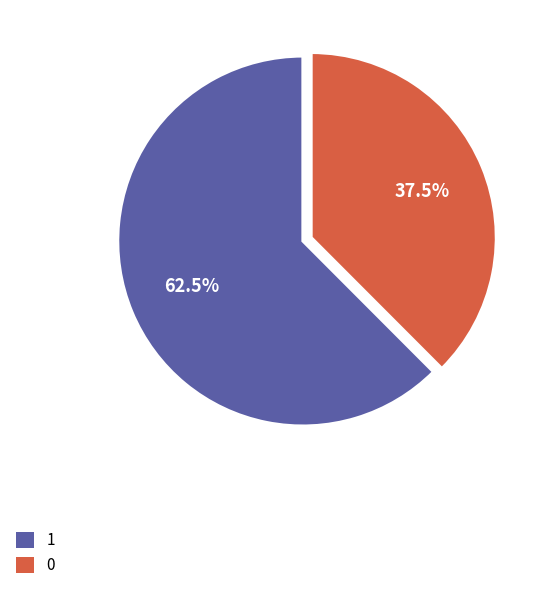

Does any single category account for the majority?

Yes